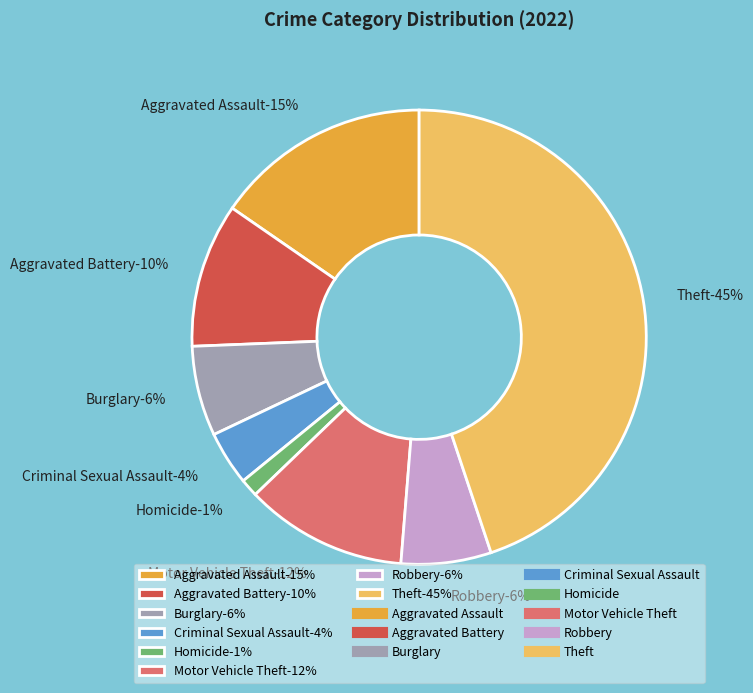

Is the sum of Criminal Sexual Assault and Motor Vehicle Theft greater than half?

No